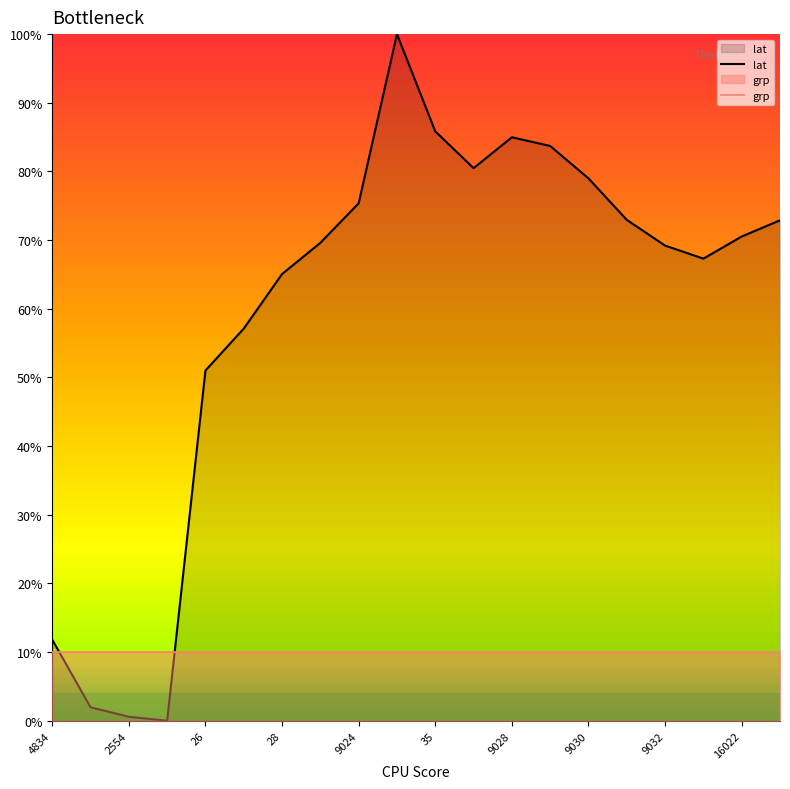

What is the maximum value shown in the chart?

100.0